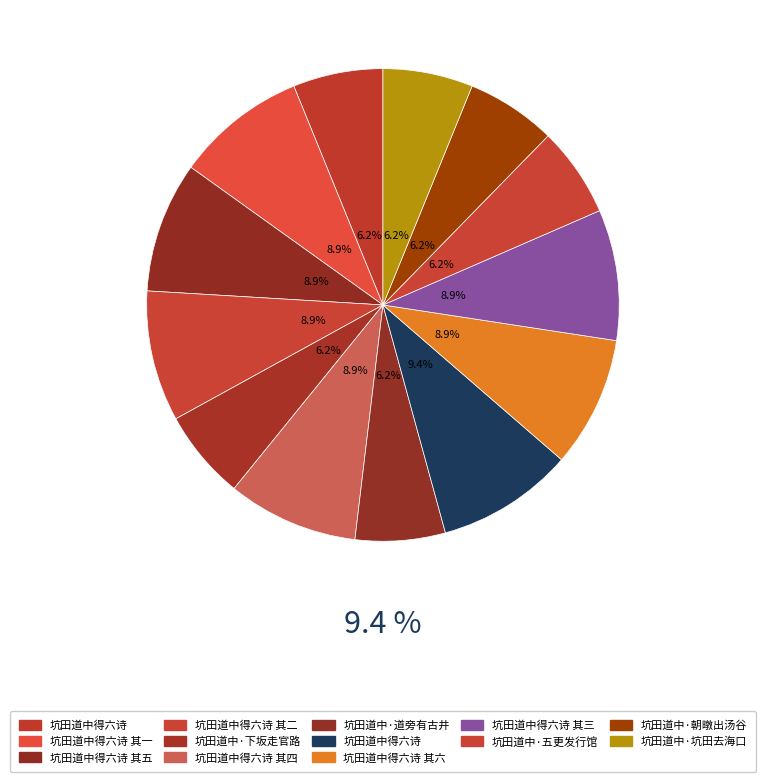

What is the largest slice in the pie chart?

坑田道中得六诗